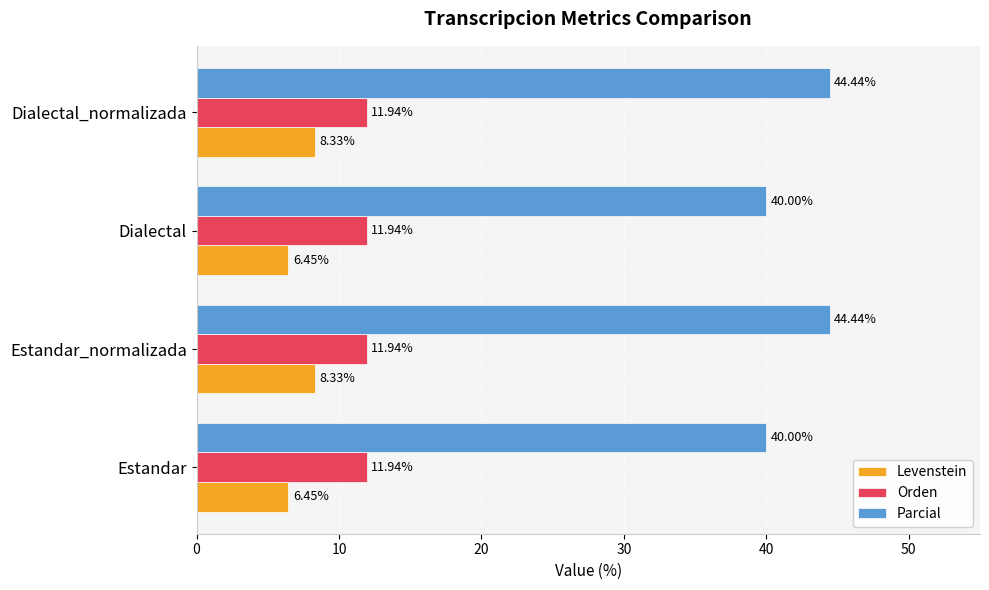

What is the spread (max minus min) of values at Dialectal_normalizada?

36.1